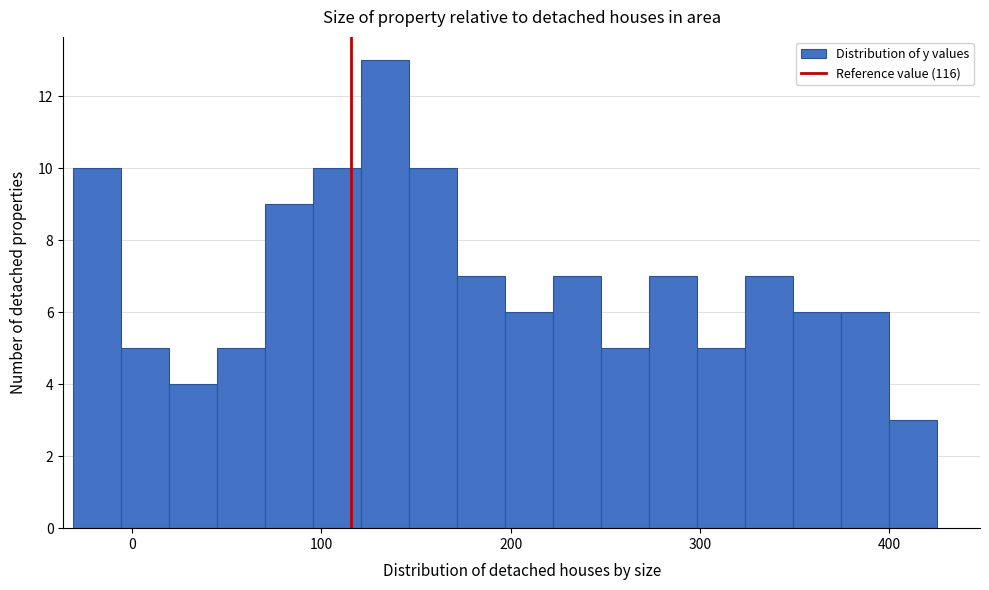

Around what value on the x-axis is the tallest bar? Give the approximate position of its centre, as read against the axis.

130